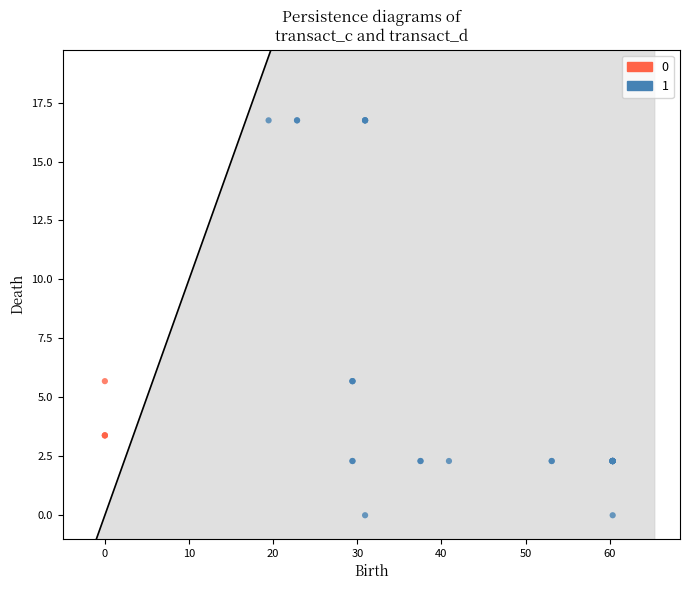

What are all the series names shown in the legend?

0, 1